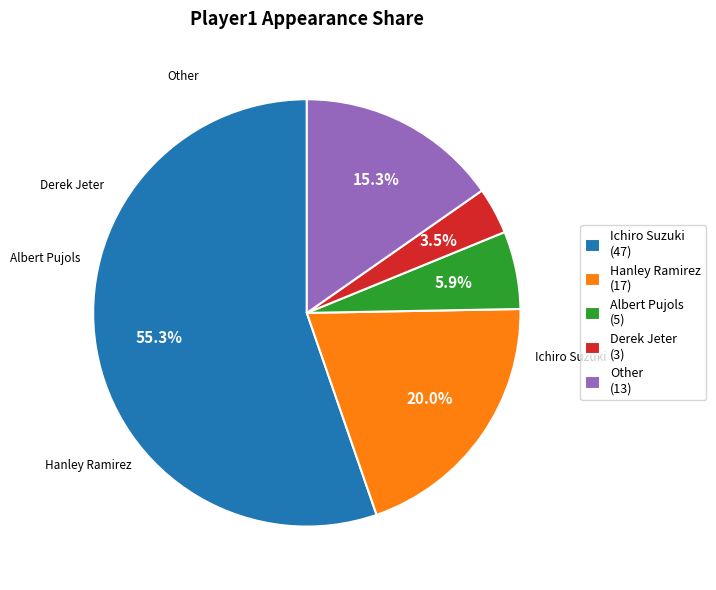

To the nearest percent, what is the difference between the Derek Jeter and Ichiro Suzuki slice percentages?

52%